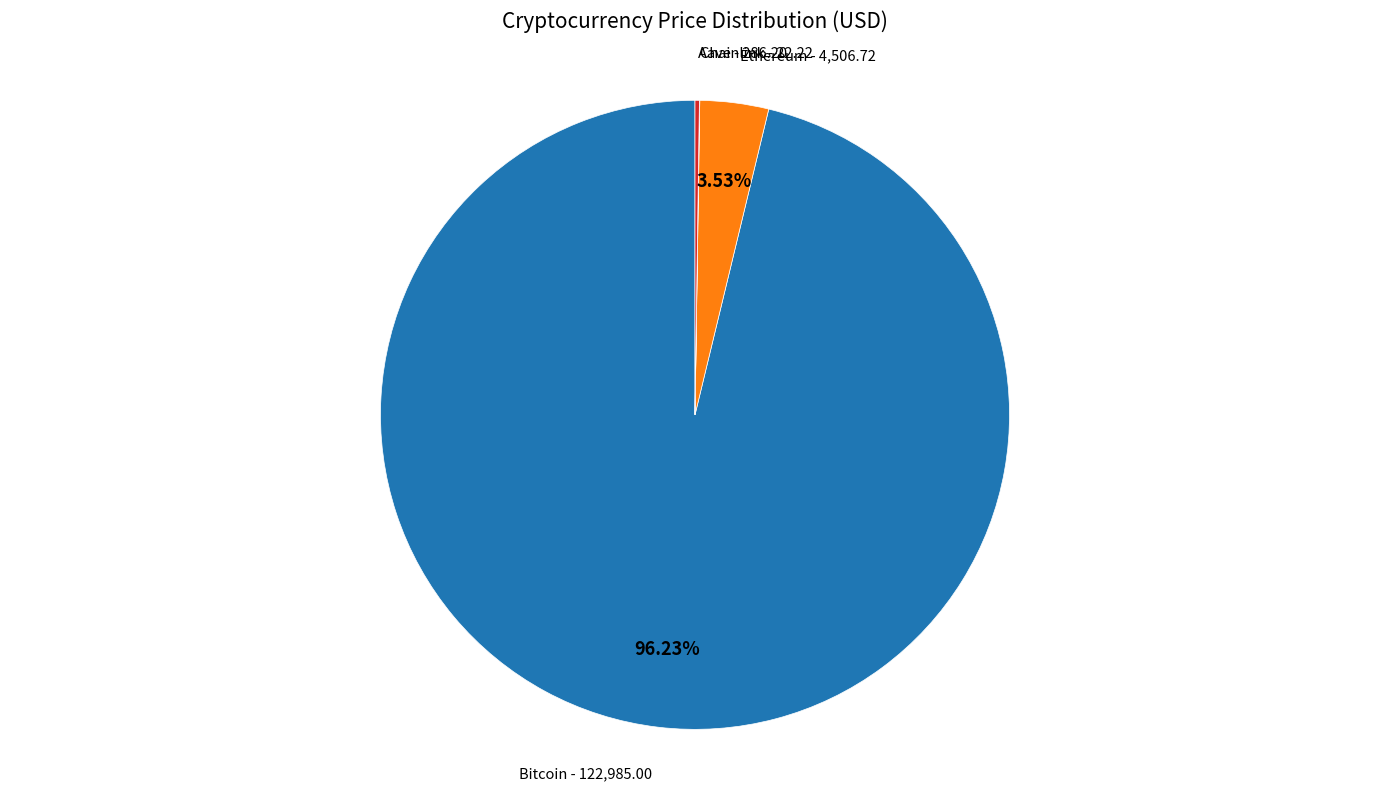

Does any single category account for the majority?

Yes